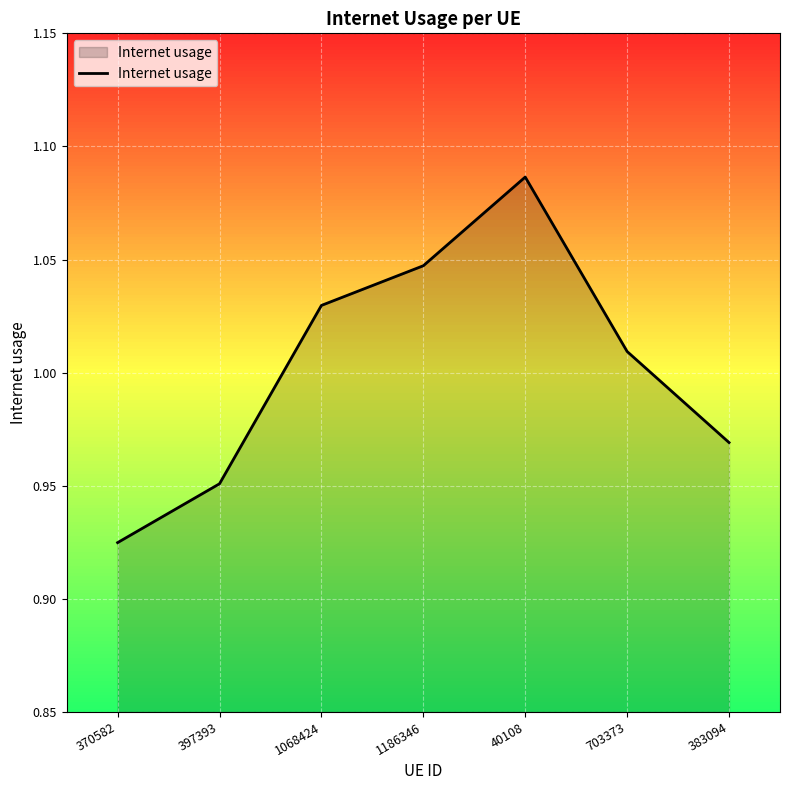

At which category does the chart reach its minimum across all series?

370582